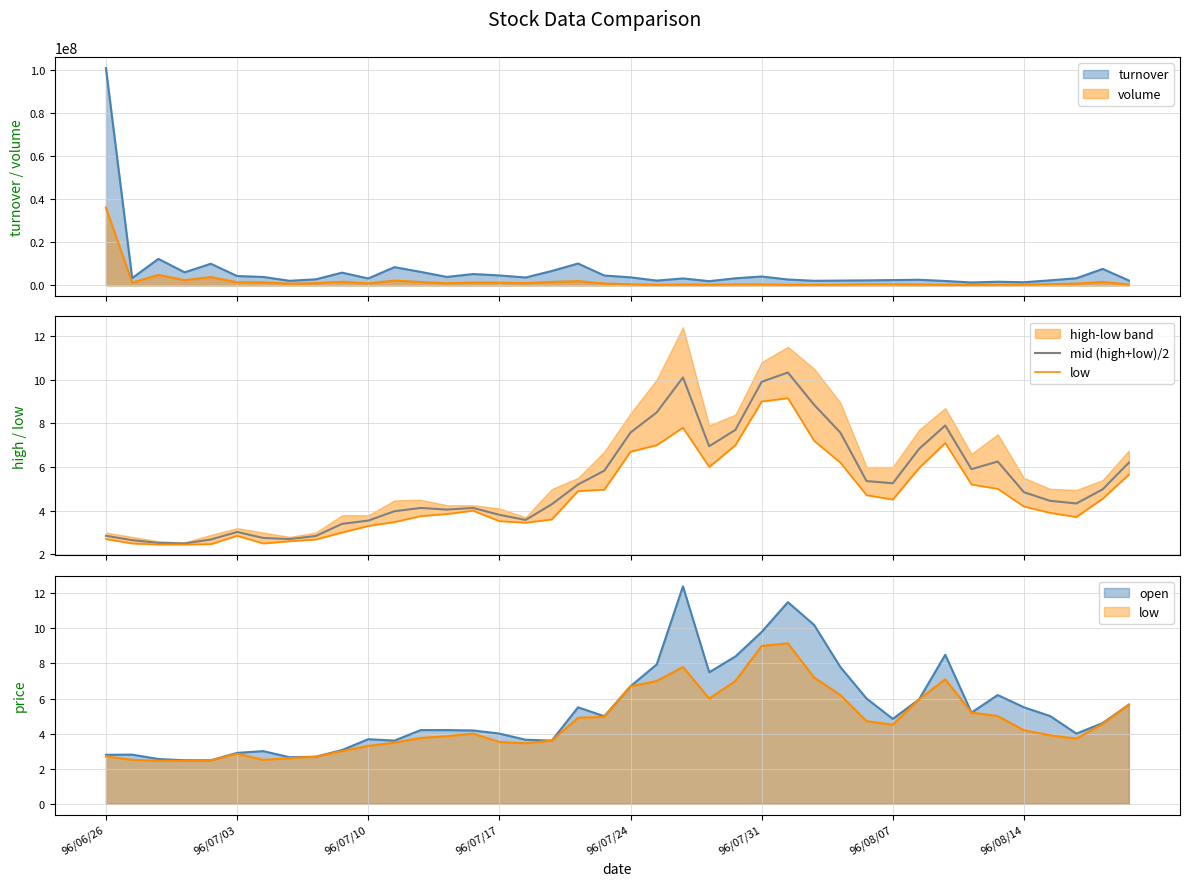

Rank the series by their average value, from lowest to highest.

low, mid (high+low)/2